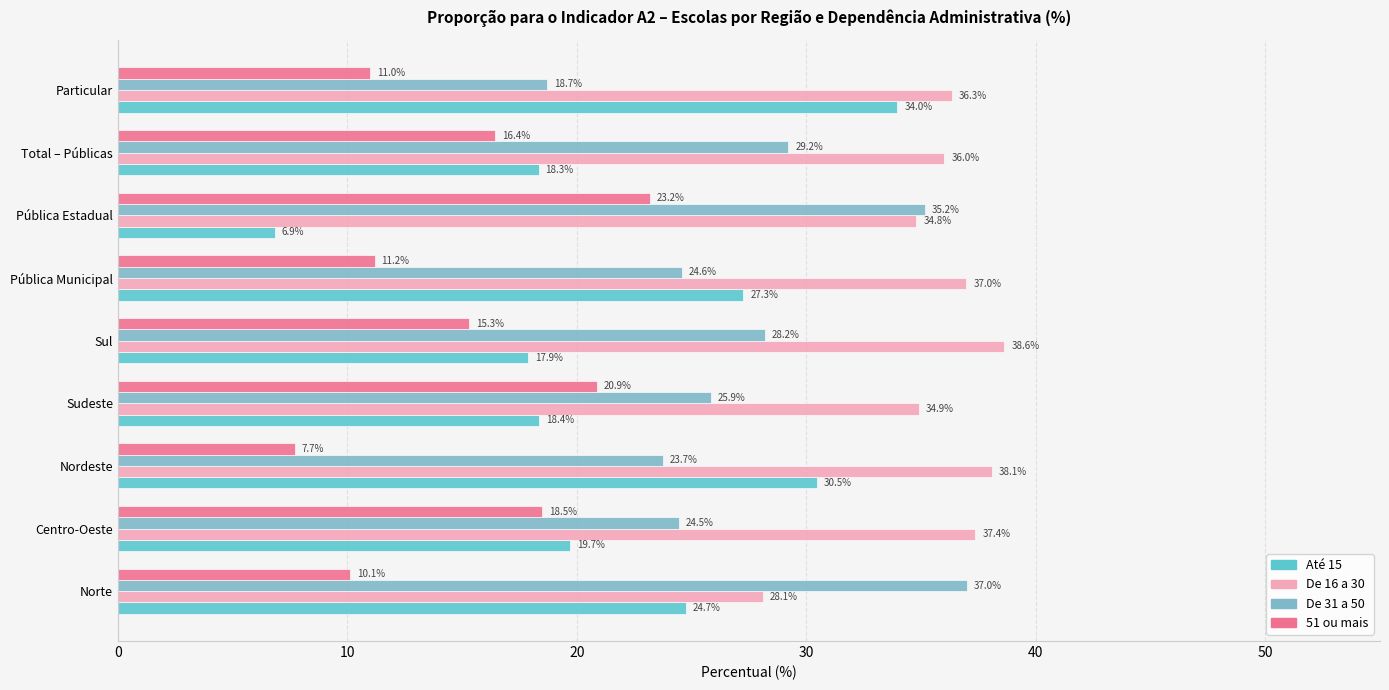

How many data points in 51 ou mais are above 15?

5